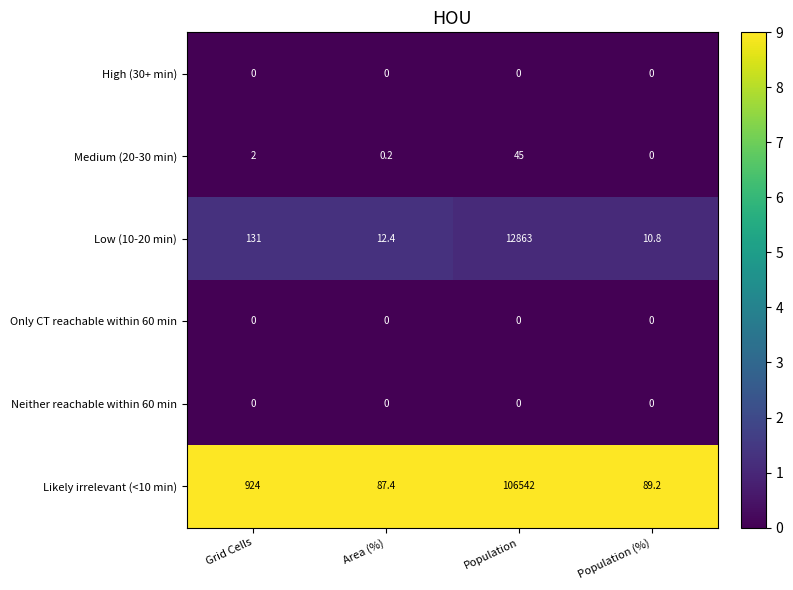

Between Area (%) and Population, which series saw the biggest shift?

Likely irrelevant (<10 min)